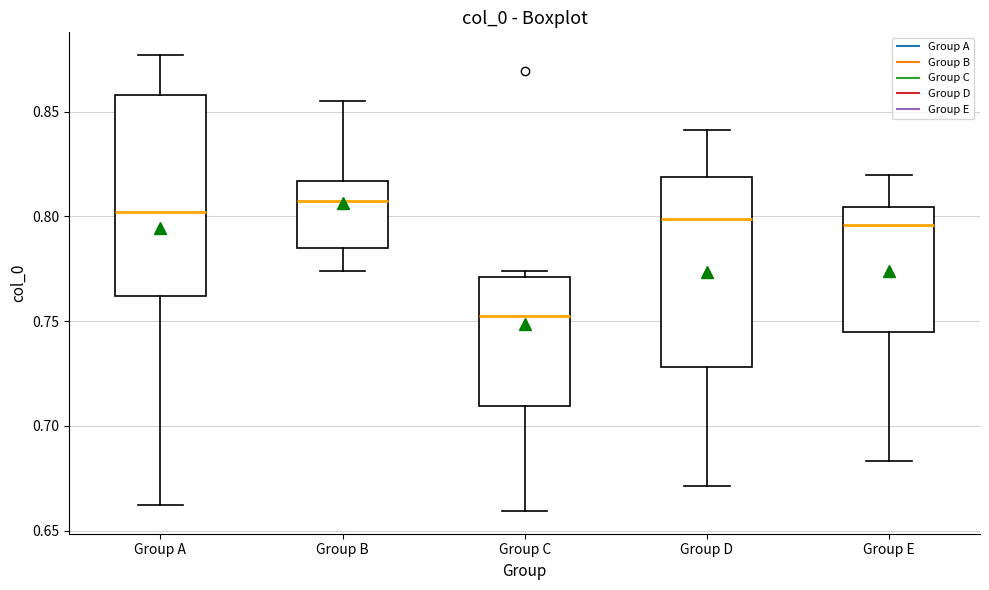

Which box has the lowest median line?

Group C